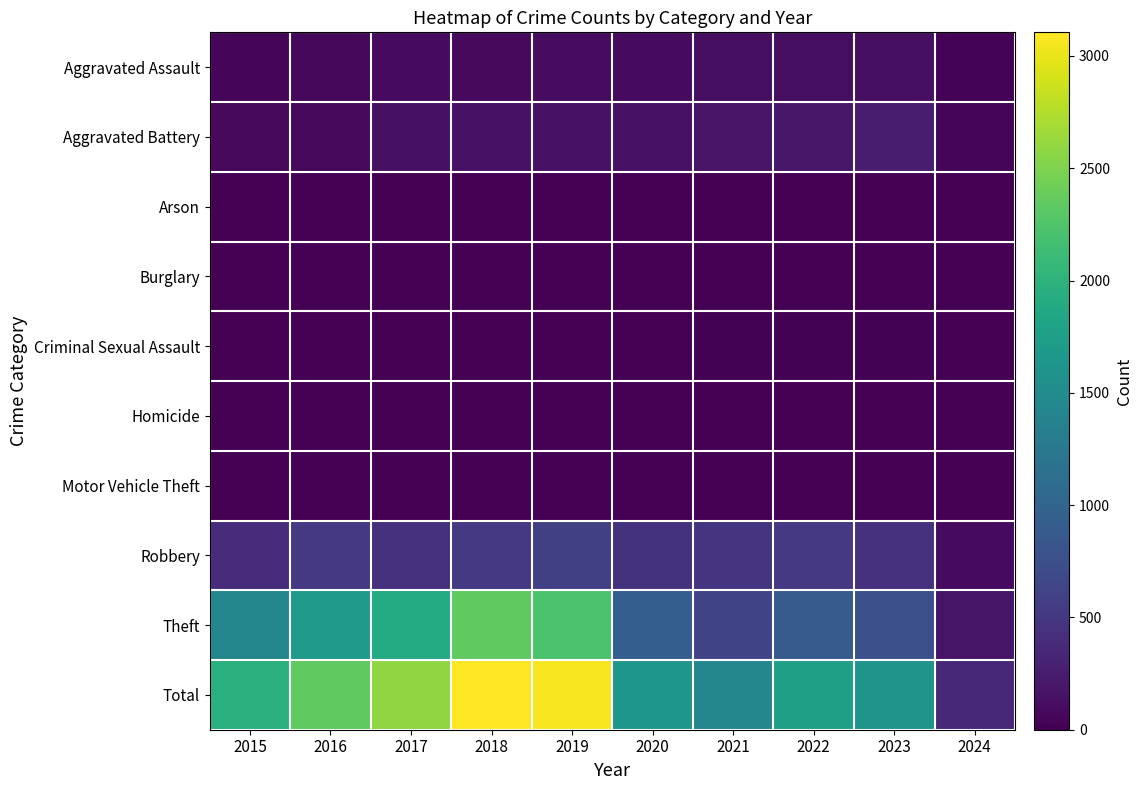

Rank the series by their maximum value, from lowest to highest.

Burglary, Arson, Homicide, Motor Vehicle Theft, Criminal Sexual Assault, Aggravated Assault, Aggravated Battery, Robbery, Theft, Total